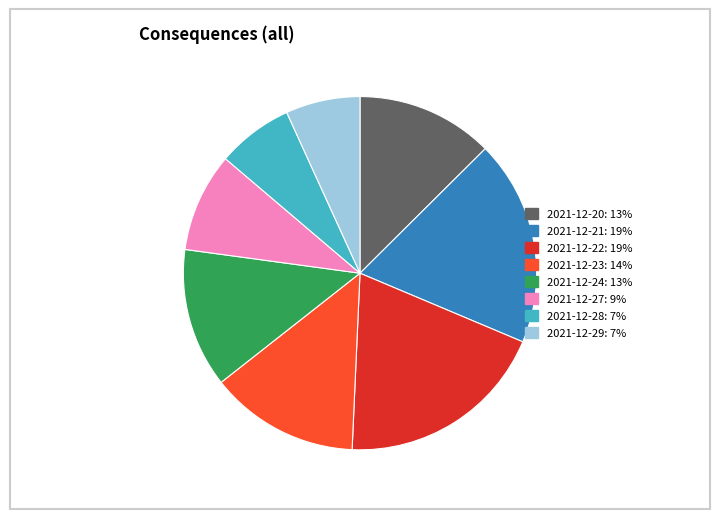

Do 2021-12-20 and 2021-12-27 together represent more than half of the pie?

No